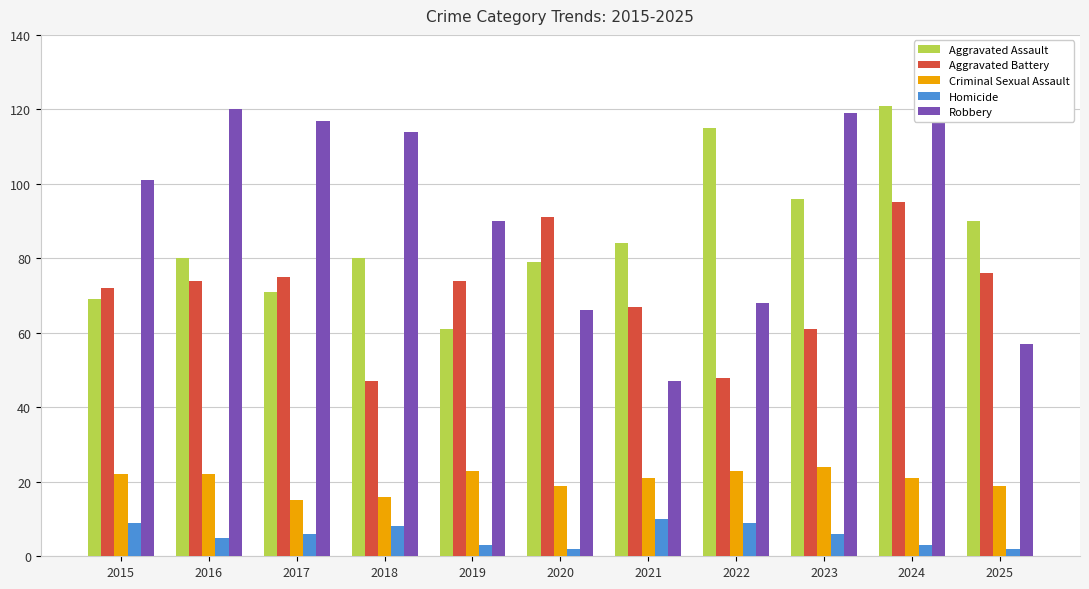

At 2025, list the series in order from largest to smallest.

Aggravated Assault, Aggravated Battery, Robbery, Criminal Sexual Assault, Homicide